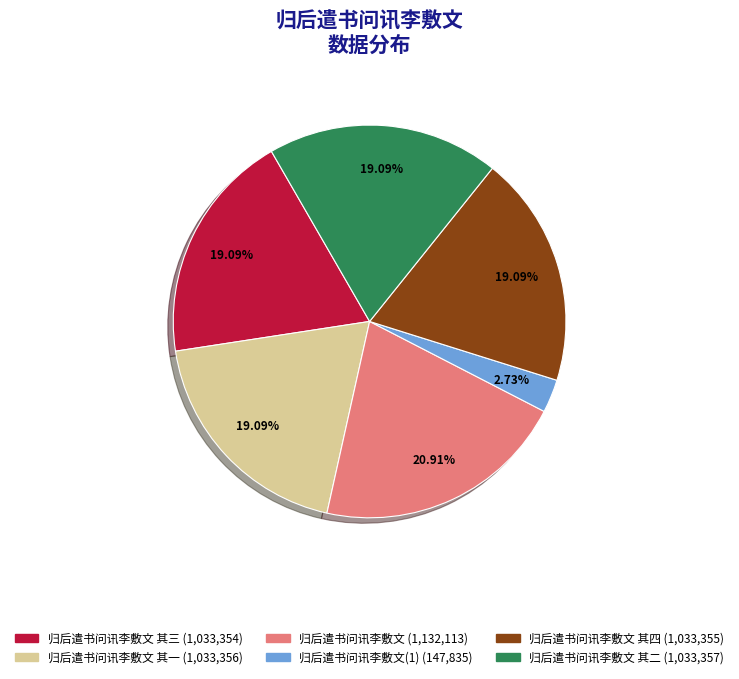

Is there any slice that represents more than half of the pie?

No